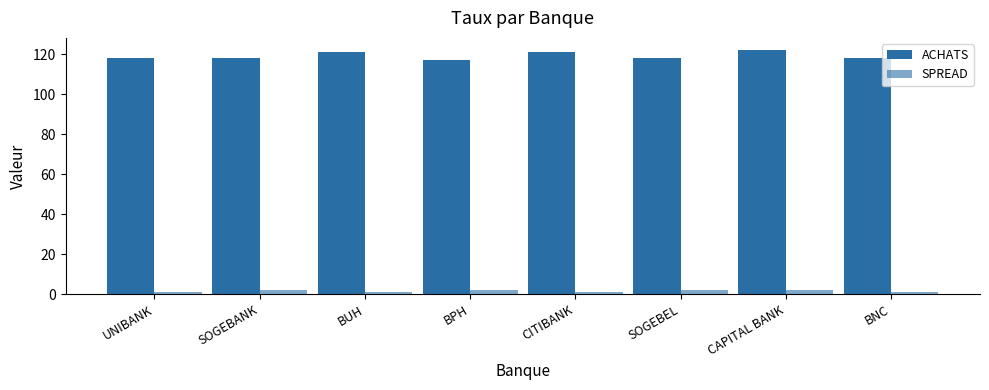

What is the difference between the second highest and second lowest values in the SPREAD series?

1